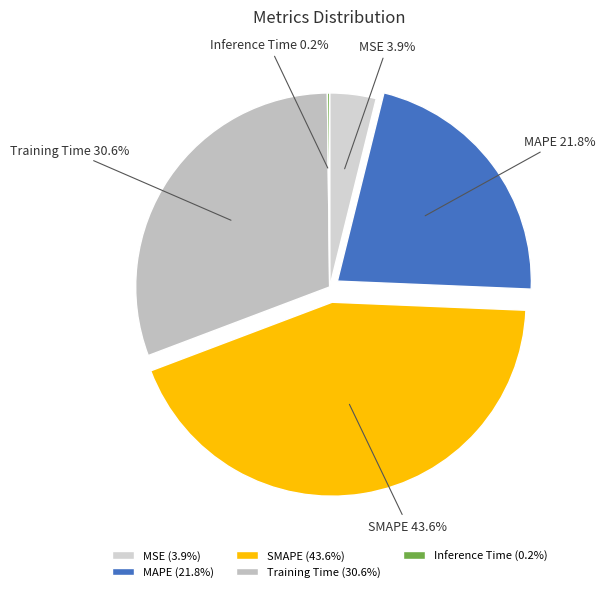

Is there any slice that represents more than half of the pie?

No